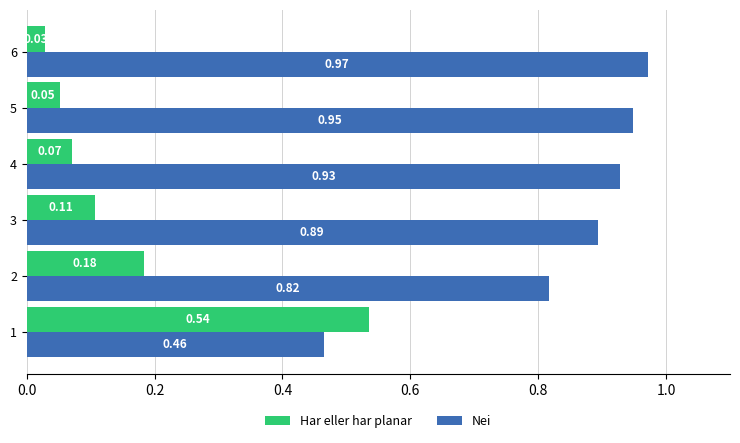

List the series in order of their peak value, lowest first.

Har eller har planar, Nei